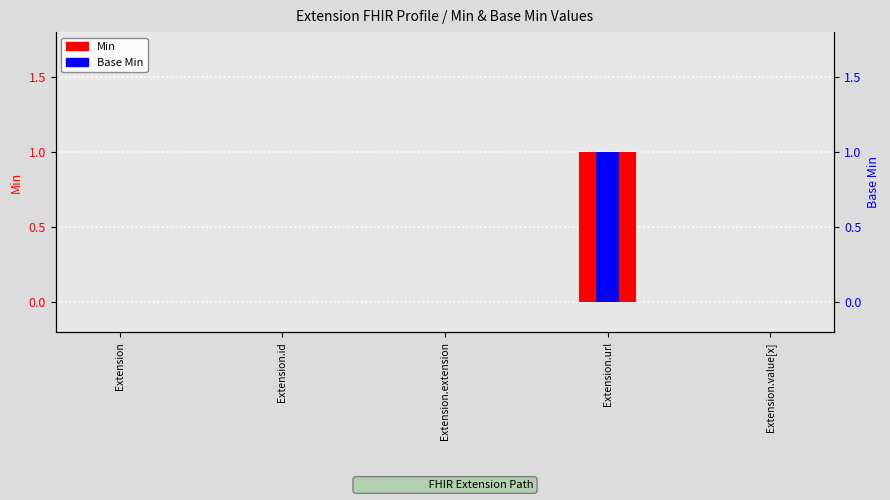

Is it true that Min equals 0 at Extension.value[x]?

False